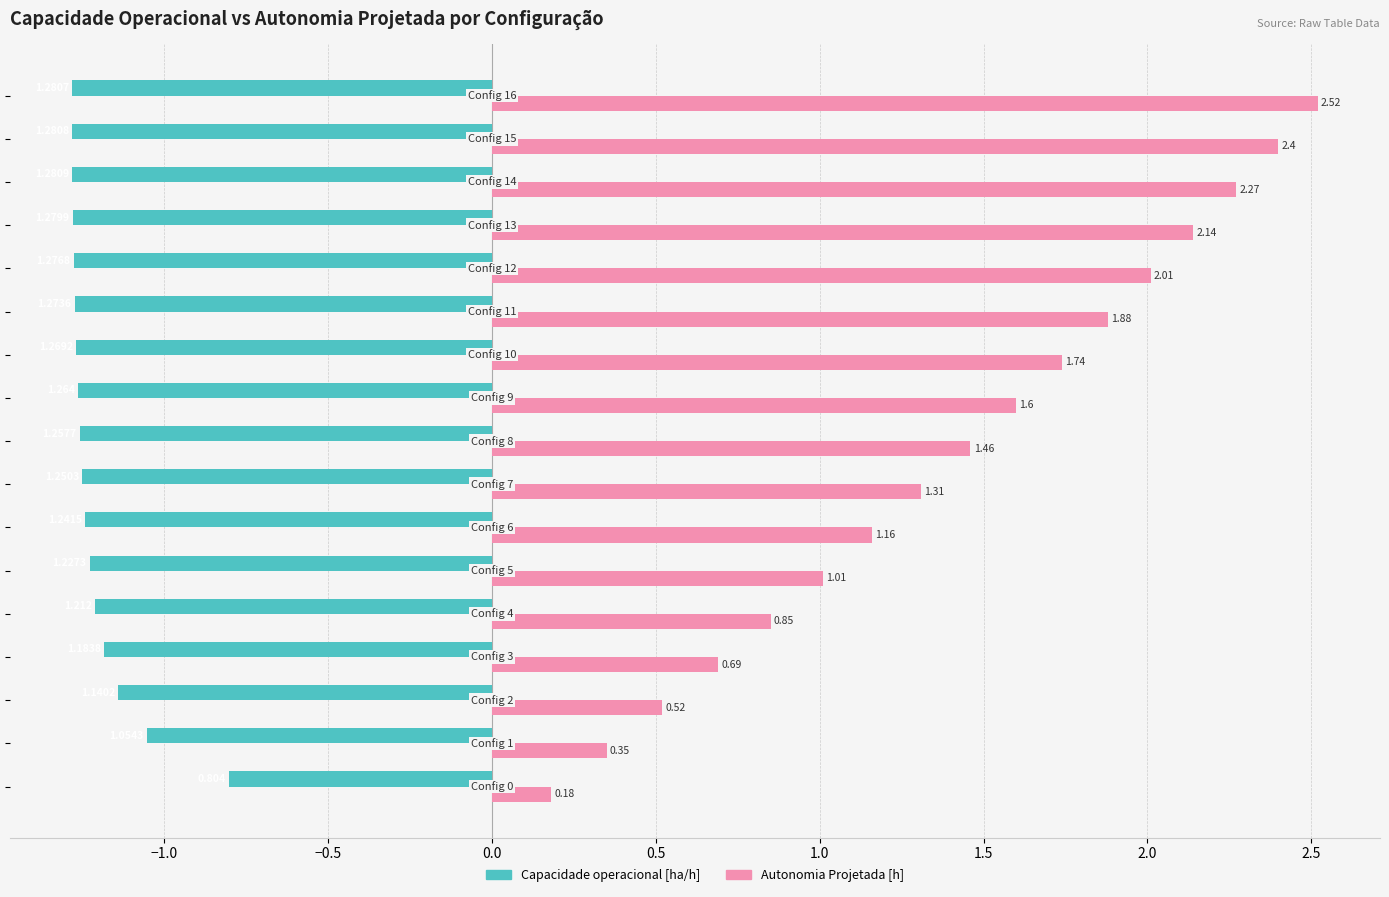

Which series has the largest total across all categories?

Autonomia Projetada [h]